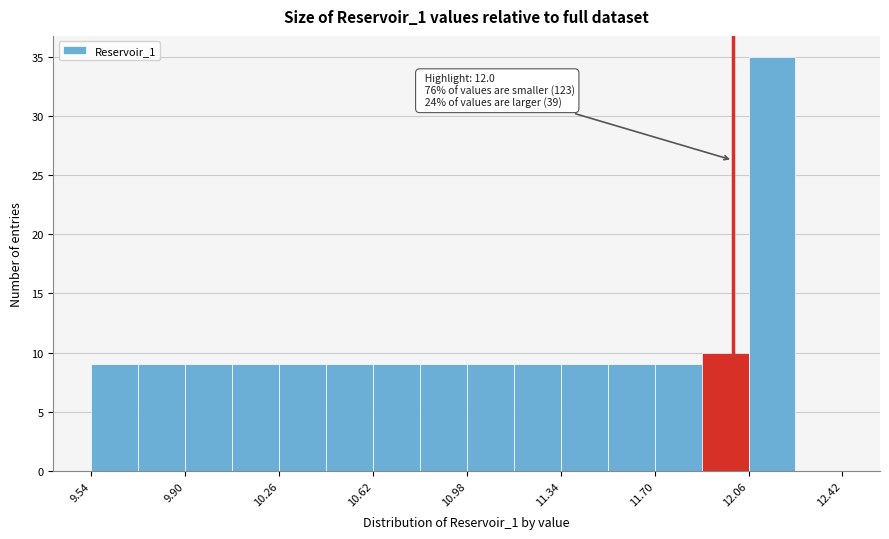

Read against the x-axis, roughly where is the centre of the tallest bar?

12.15